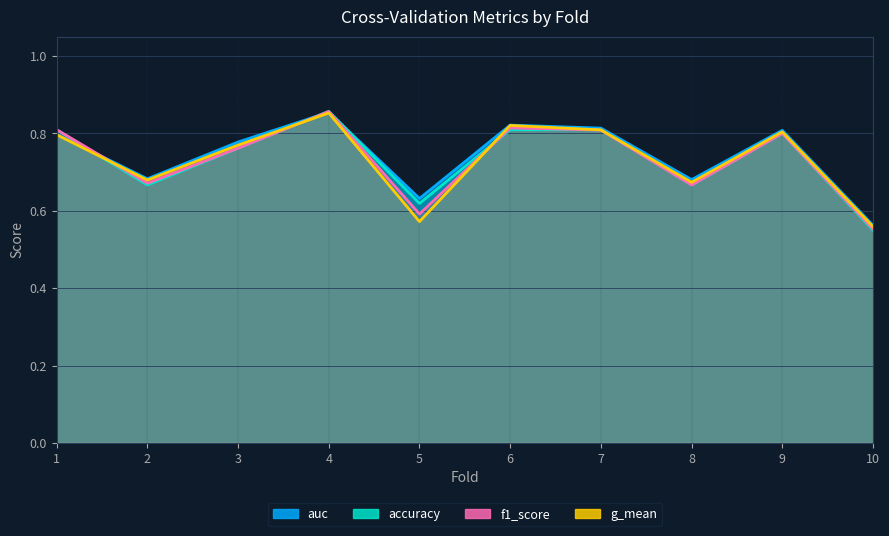

How many series are shown in this chart?

4